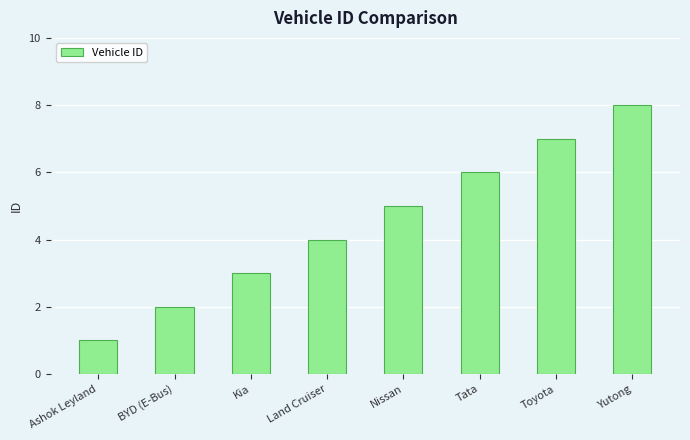

What is the difference between the maximum and minimum values?

7